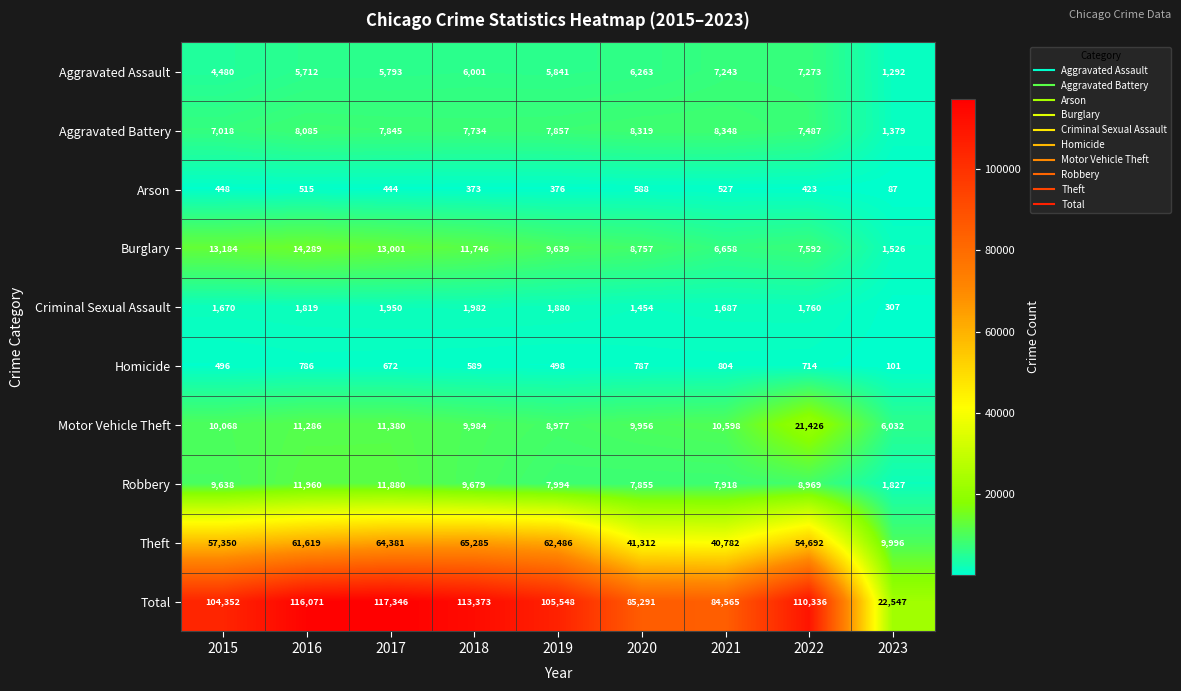

At which category is the sum across all series the highest?

2017